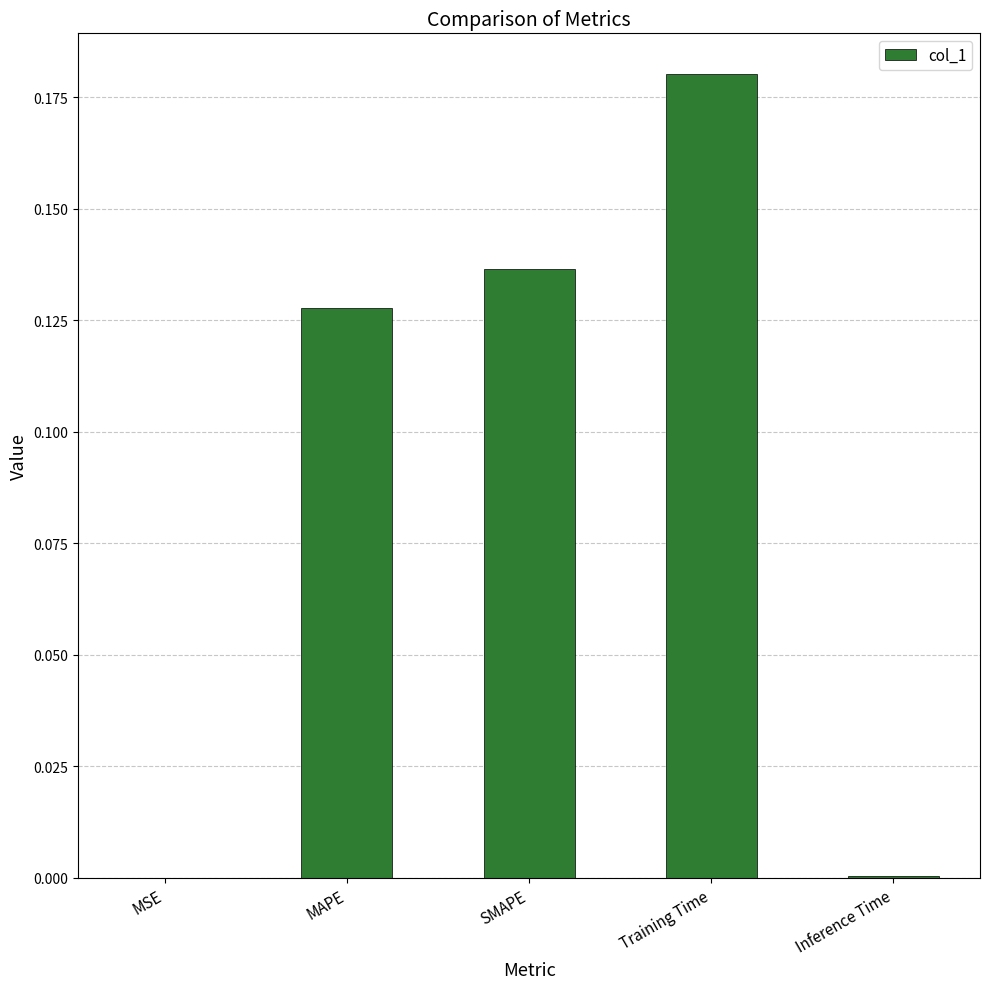

Which category has the highest value across all series?

Training Time